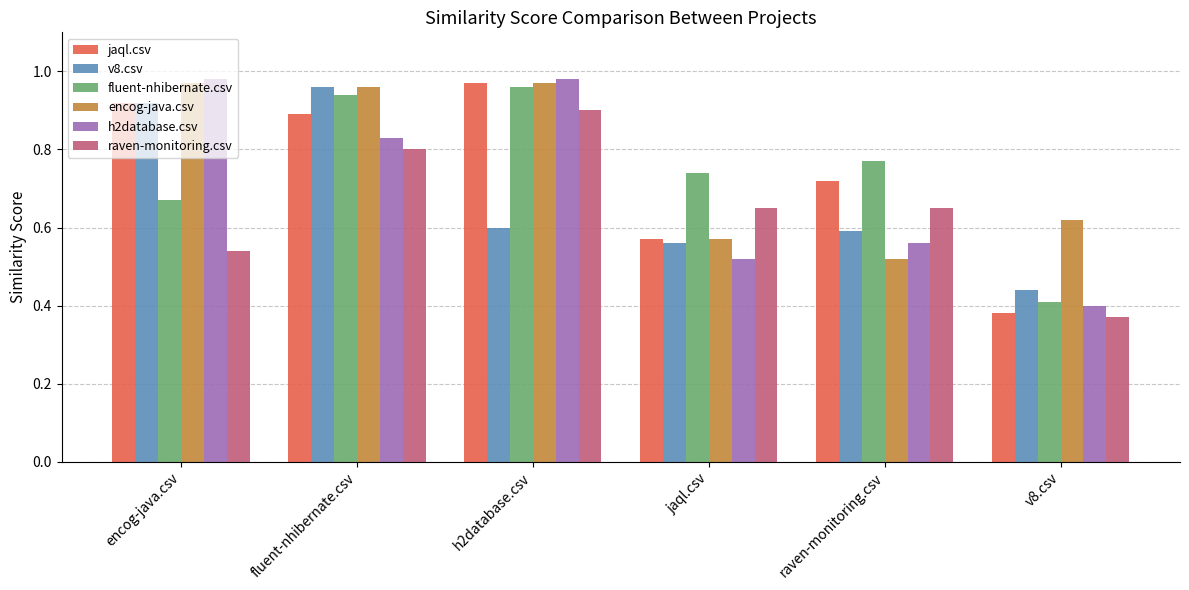

What is the sum of all raven-monitoring.csv values?

3.9